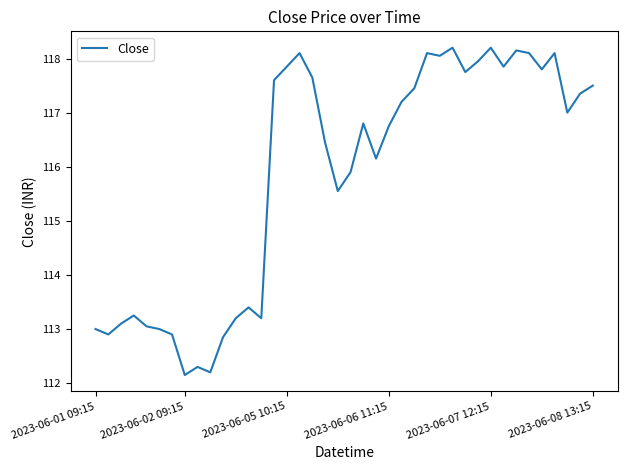

Is this an area chart (filled region under the line)?

No